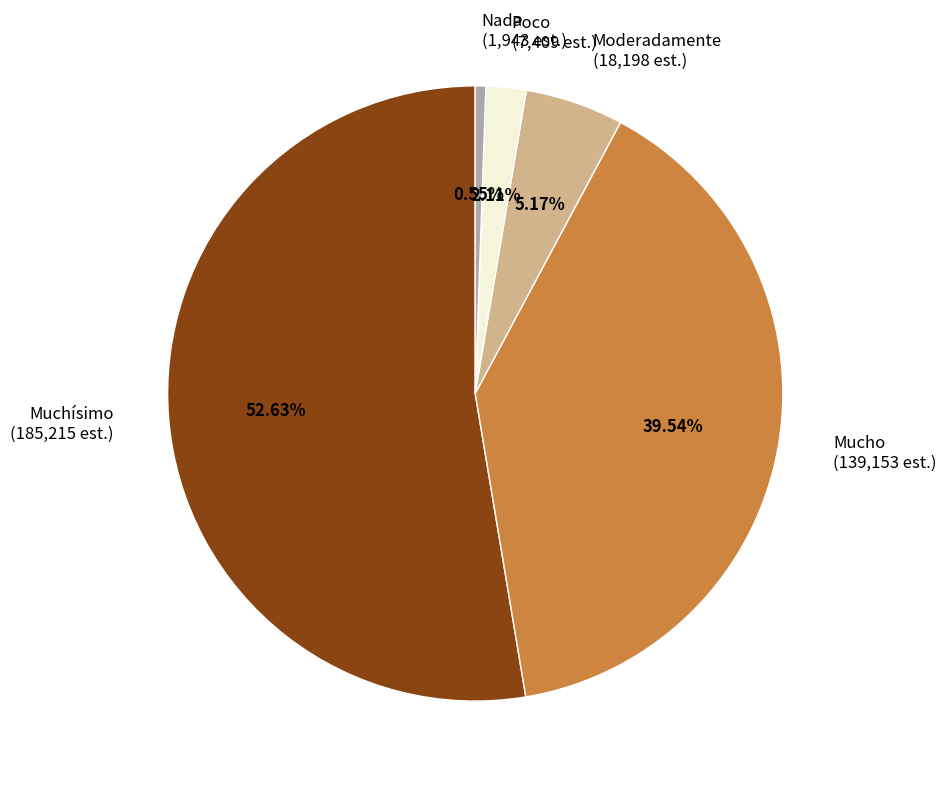

Count the number of slices in the pie.

5